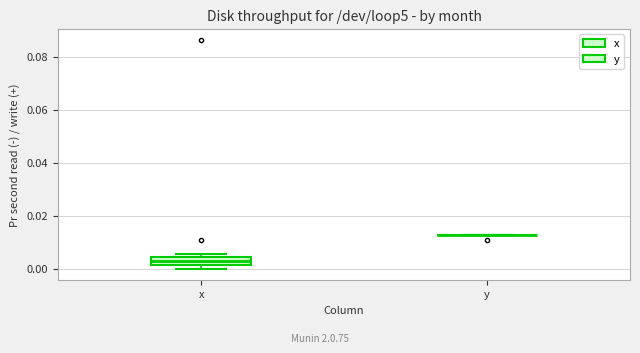

Where is the upper edge of the box for x on the y-axis? The values are not printed on the chart, so give them approximately, as read against the axis.

0.004